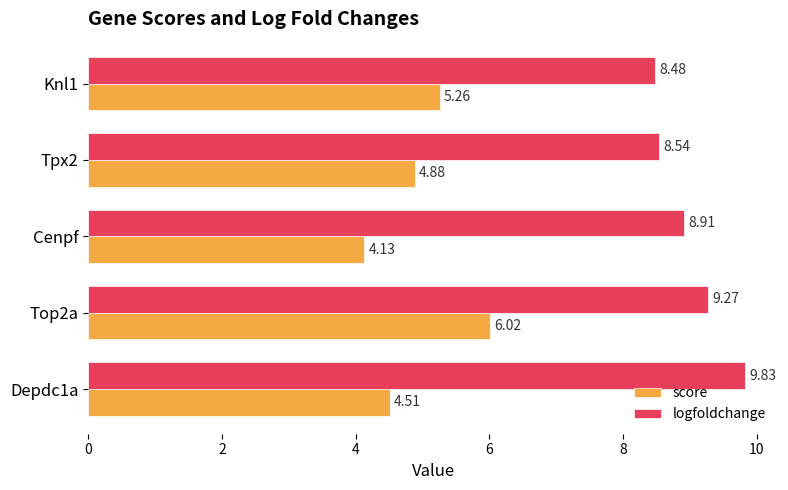

List the labels in order of score value, smallest first.

Cenpf, Depdc1a, Tpx2, Knl1, Top2a